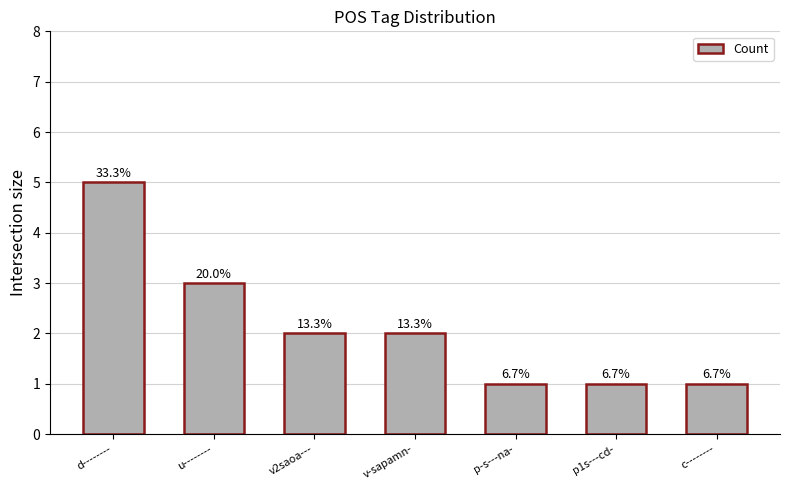

How many bars are there in total?

7